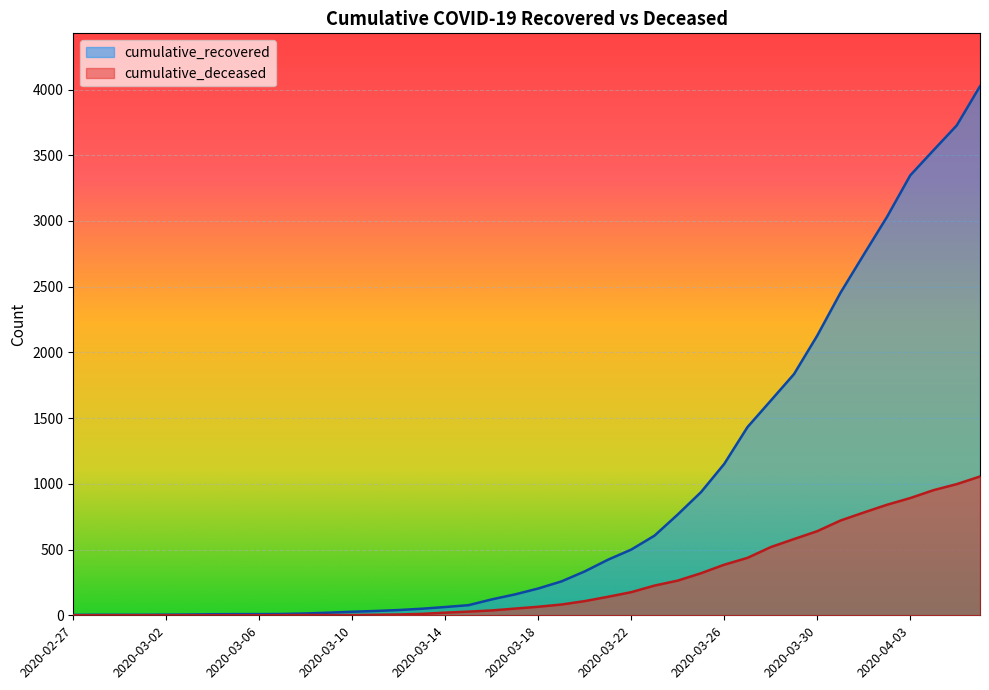

Reading left to right, extract all data points from this chart.

cumulative_recovered: 2020-02-27=3	2020-02-28=4	2020-02-29=4	2020-03-01=4	2020-03-02=5	2020-03-03=6	2020-03-04=8	2020-03-05=9	2020-03-06=9	2020-03-07=10	2020-03-08=14	2020-03-09=20	2020-03-10=27	2020-03-11=33	2020-03-12=40	2020-03-13=50	2020-03-14=63	2020-03-15=77	2020-03-16=121	2020-03-17=159	2020-03-18=204	2020-03-19=258	2020-03-20=334	2020-03-21=423	2020-03-22=500	2020-03-23=606	2020-03-24=767	2020-03-25=937	2020-03-26=1152	2020-03-27=1432	2020-03-28=1633	2020-03-29=1835	2020-03-30=2128	2020-03-31=2454	2020-04-01=2744	2020-04-02=3031	2020-04-03=3347	2020-04-04=3538	2020-04-05=3727	2020-04-06=4025
cumulative_deceased: 2020-02-27=0	2020-02-28=0	2020-02-29=0	2020-03-01=0	2020-03-02=0	2020-03-03=0	2020-03-04=0	2020-03-05=0	2020-03-06=0	2020-03-07=1	2020-03-08=2	2020-03-09=2	2020-03-10=2	2020-03-11=4	2020-03-12=6	2020-03-13=11	2020-03-14=20	2020-03-15=28	2020-03-16=37	2020-03-17=51	2020-03-18=65	2020-03-19=82	2020-03-20=108	2020-03-21=141	2020-03-22=176	2020-03-23=226	2020-03-24=264	2020-03-25=320	2020-03-26=385	2020-03-27=437	2020-03-28=519	2020-03-29=580	2020-03-30=640	2020-03-31=721	2020-04-01=782	2020-04-02=841	2020-04-03=892	2020-04-04=952	2020-04-05=998	2020-04-06=1056